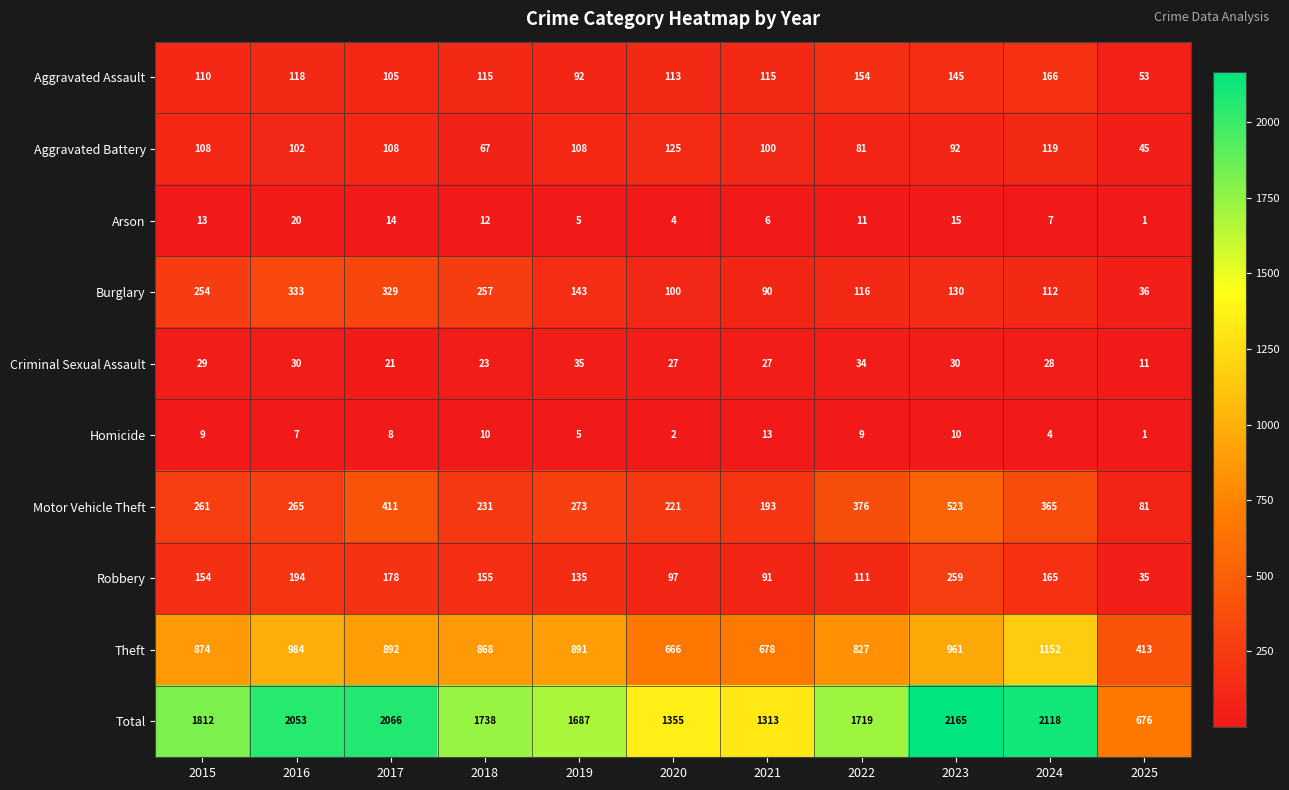

Which category has the highest value in the Homicide series?

2021